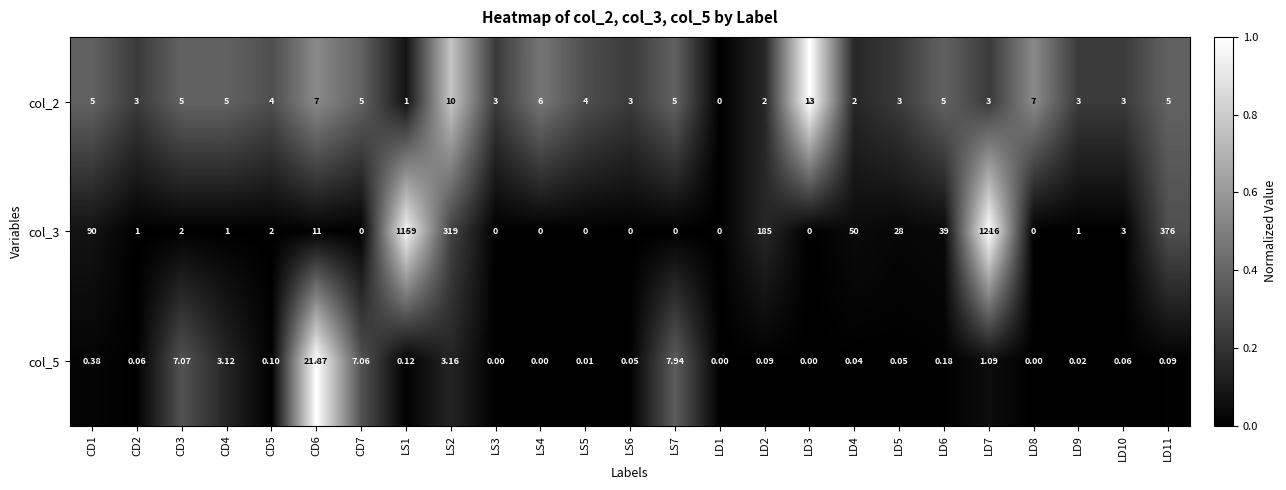

Is the value of col_5 at CD4 greater than the value of col_3 at LD4?

No